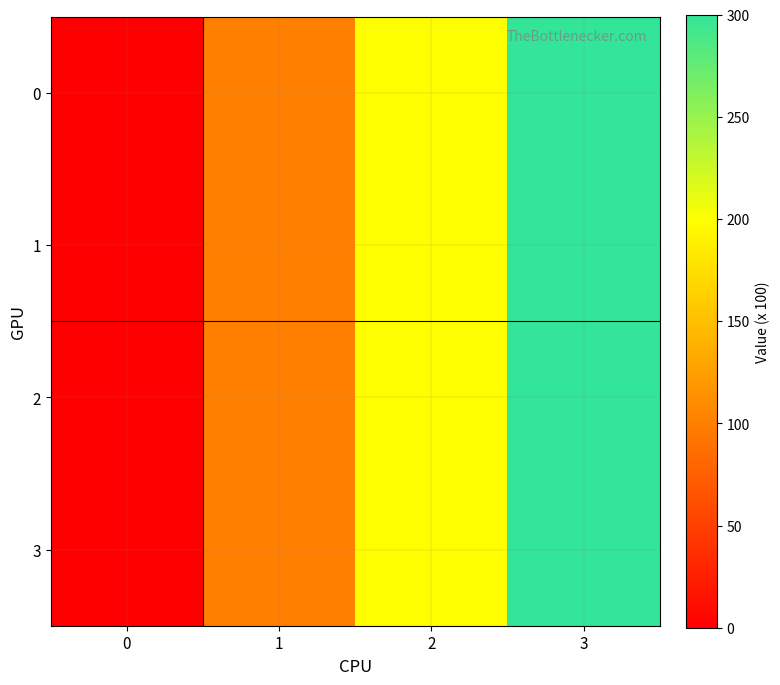

Reading right to left, list all the values displayed in this chart.

0: 3=300	2=200	1=100	0=0
1: 3=300	2=200	1=100	0=0
2: 3=300	2=200	1=100	0=0
3: 3=300	2=200	1=100	0=0